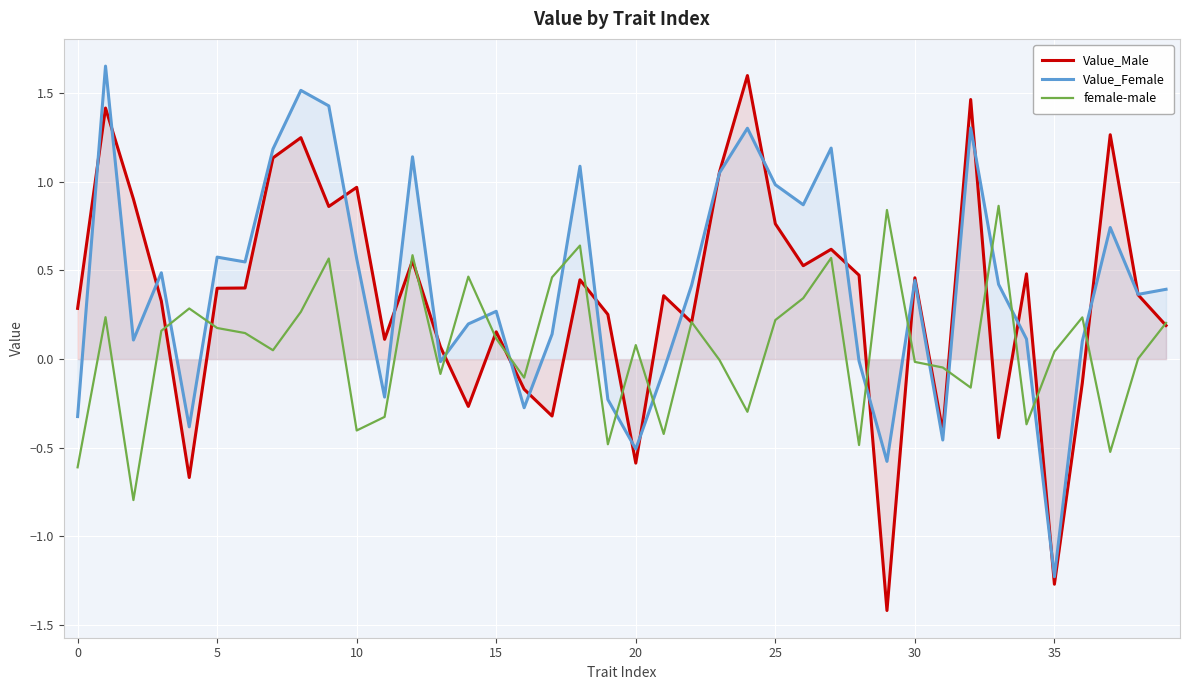

What are all the series names shown in the legend?

Value_Male, Value_Female, female-male